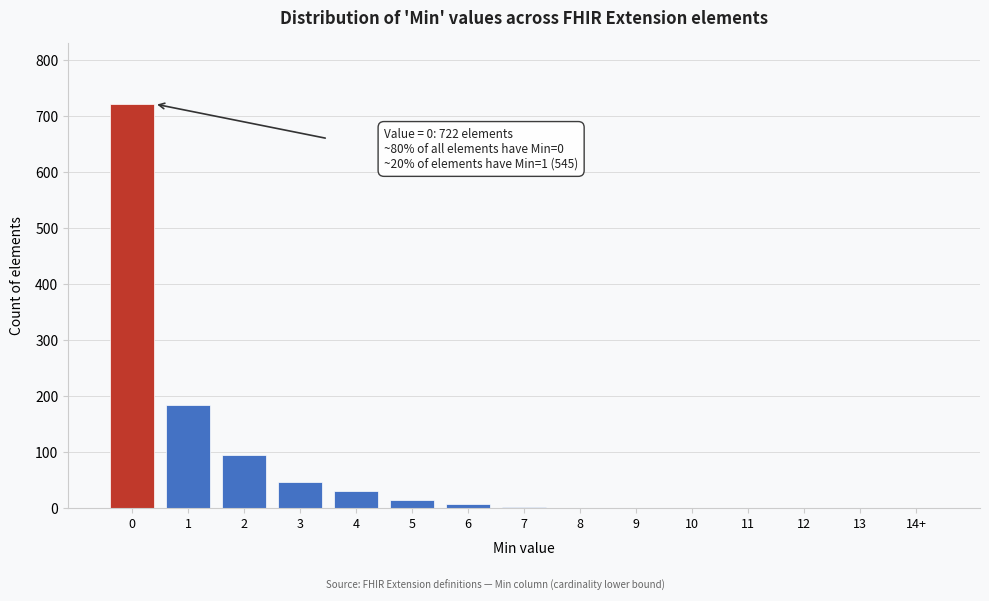

What is the greatest value displayed?

722